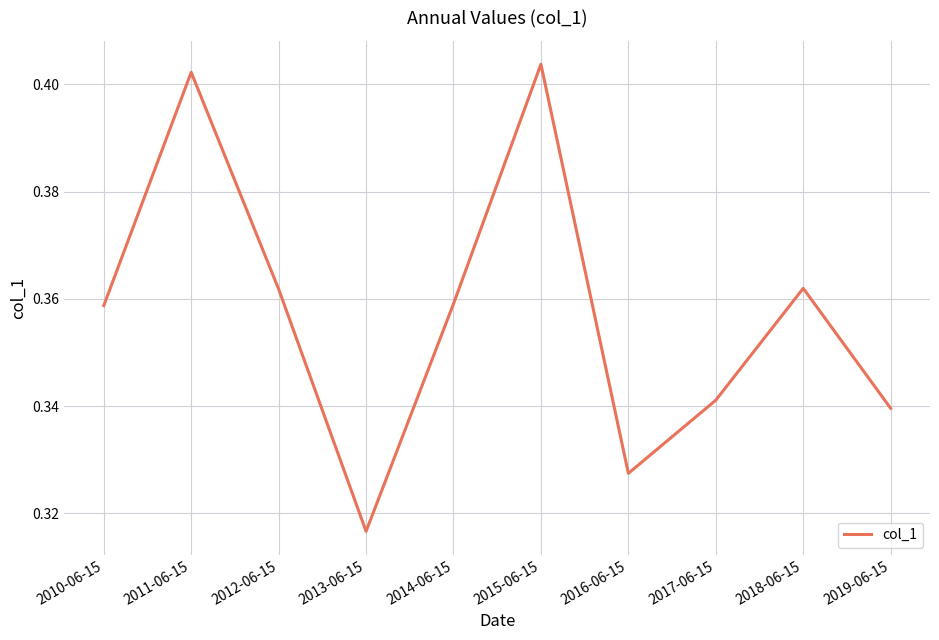

What position from the right is 2019-06-15?

1